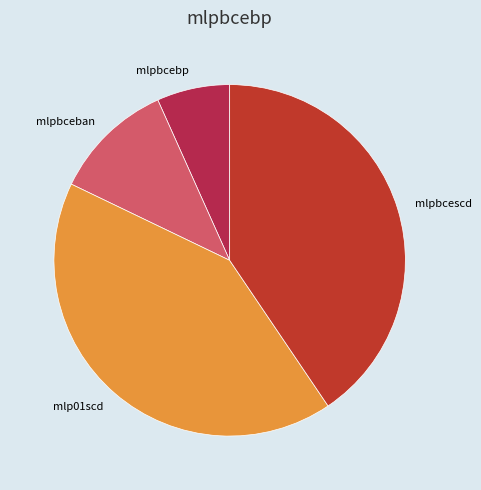

Which has a higher value, mlp01scd or mlpbcescd?

mlp01scd